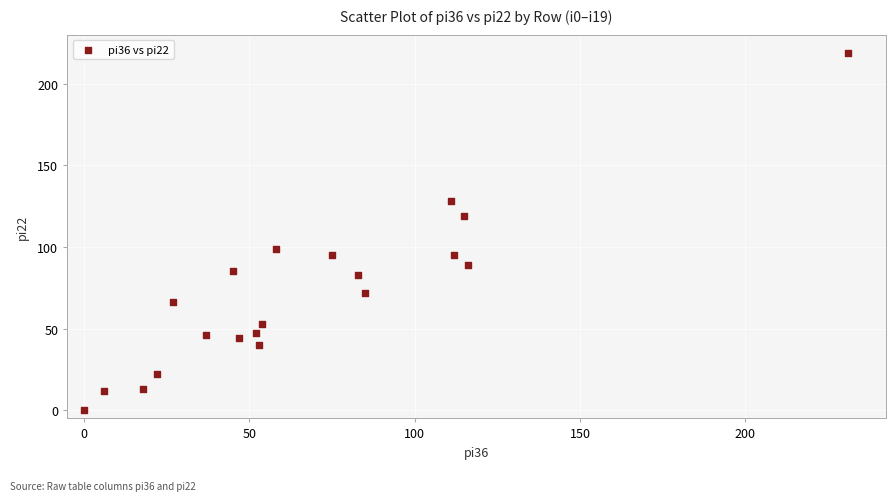

What is the range of Y values (max minus min)?

219